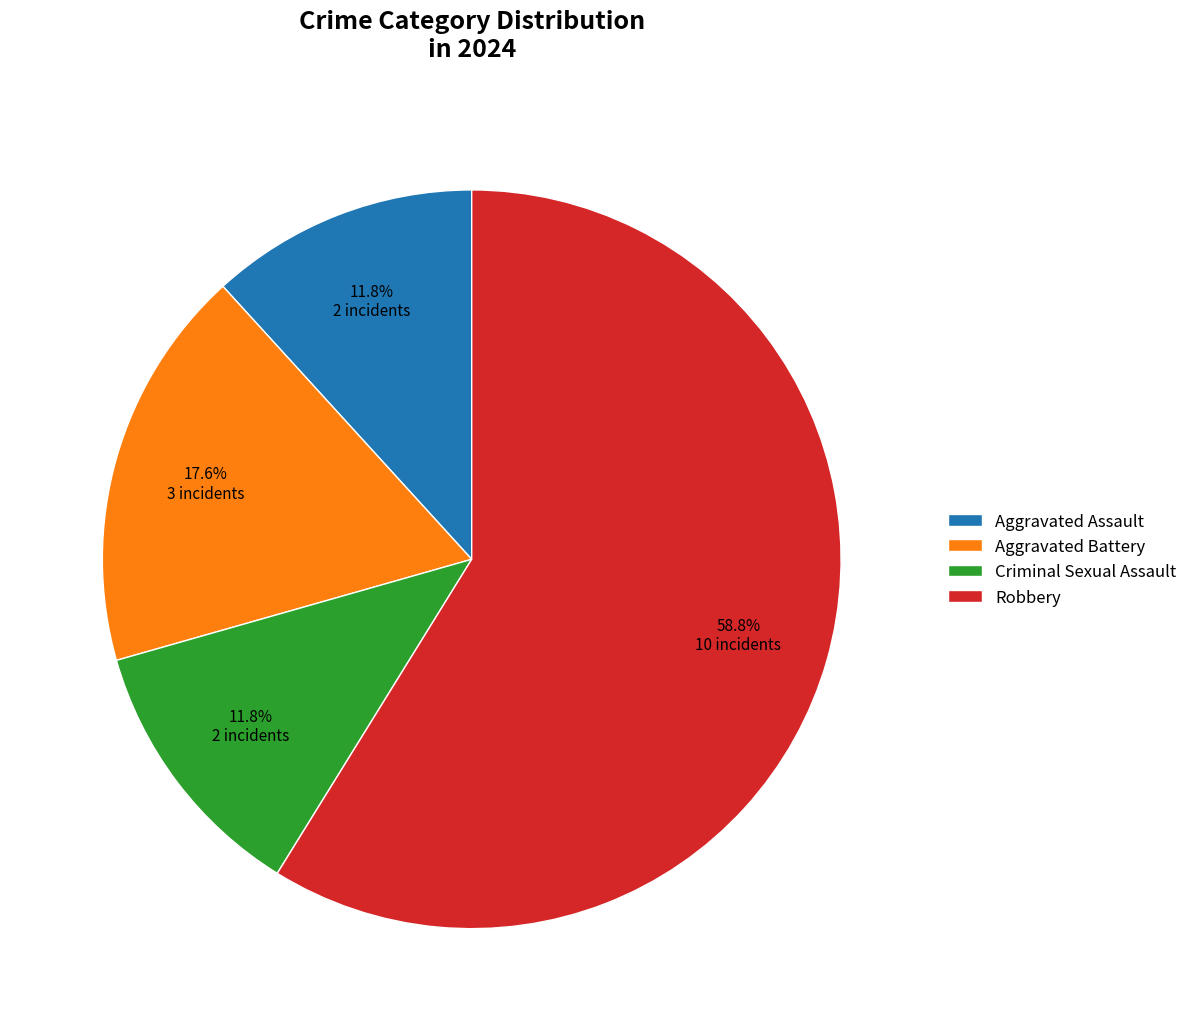

What percentage is NOT represented by Aggravated Battery?

82.4%